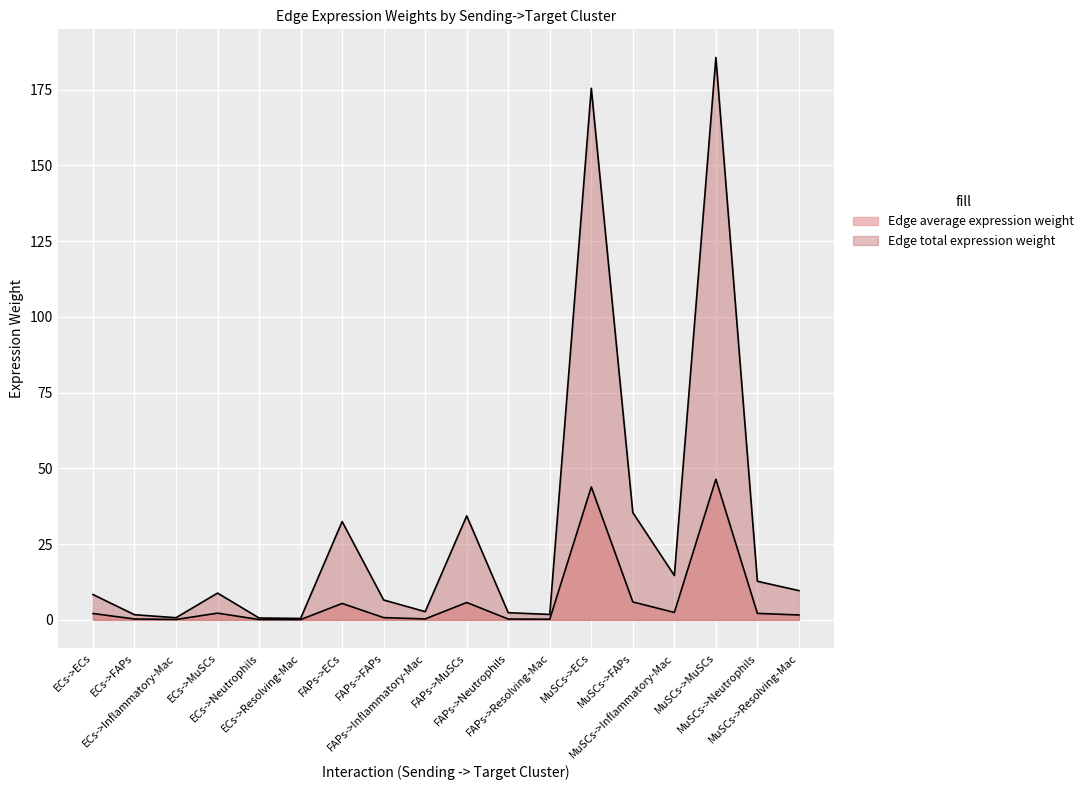

What is the difference between the Edge total expression weight values at FAPs->ECs and ECs->Neutrophils?

31.8